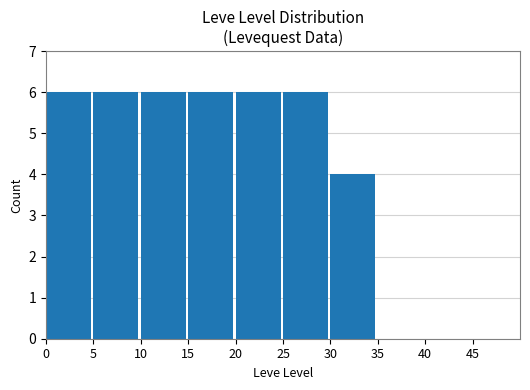

The chart shows a value of 2 at 15. True or false?

False